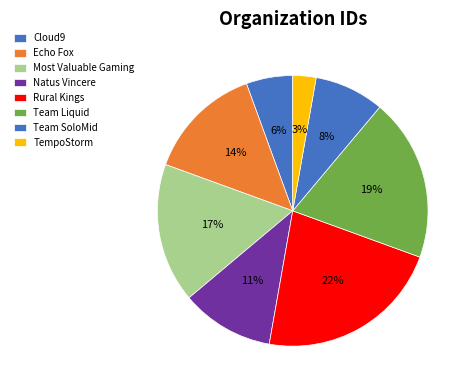

How many slices are in this pie chart?

8